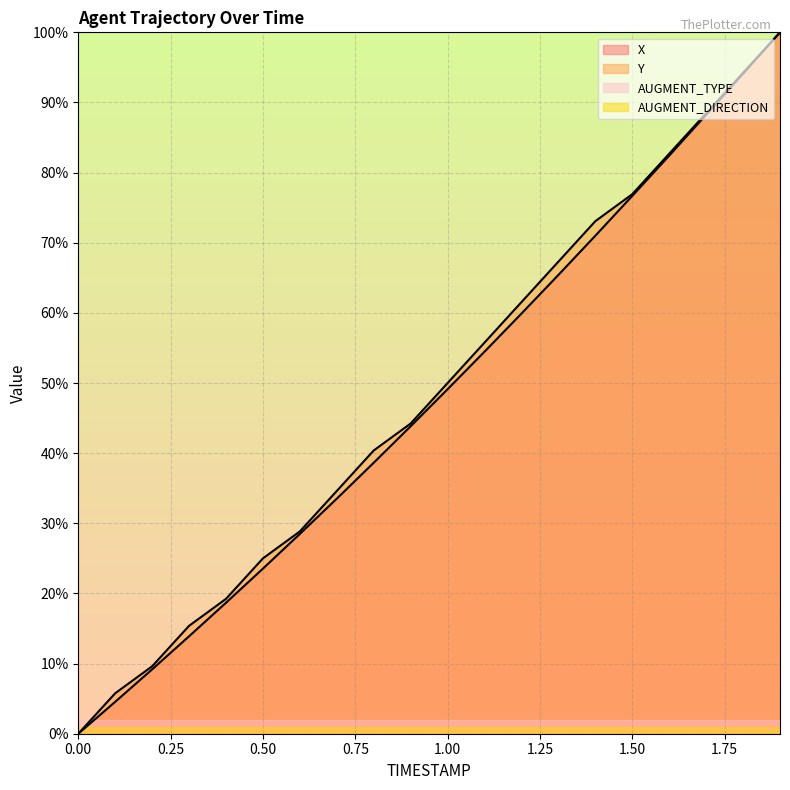

Where does the Y series first go above 50?

1.1